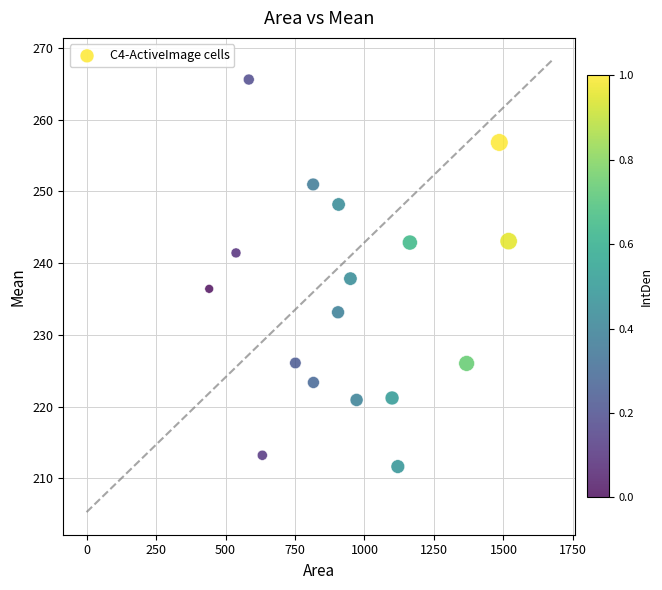

What is the range of Y values (max minus min)?

53.9